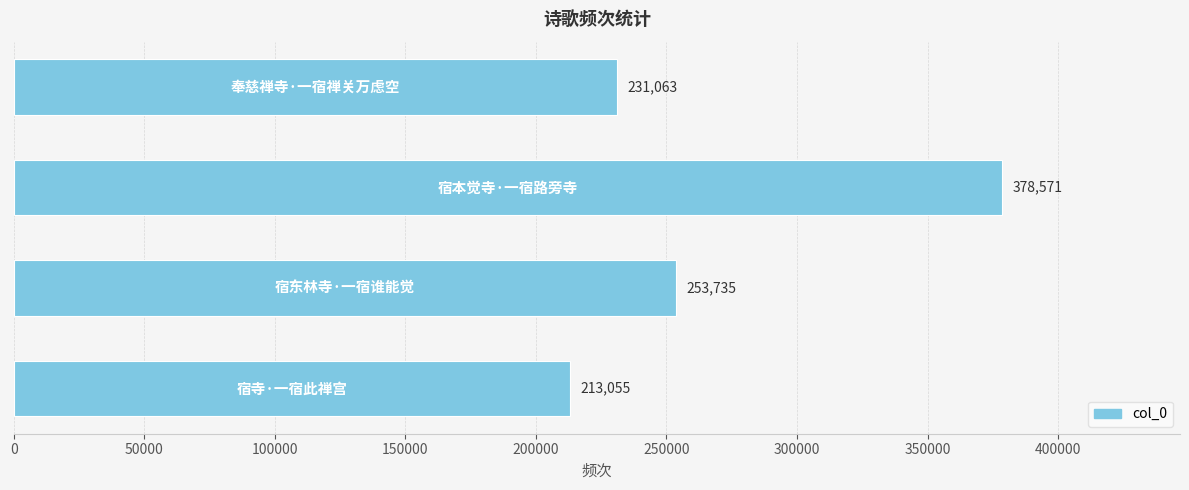

What is the greatest value displayed?

378571